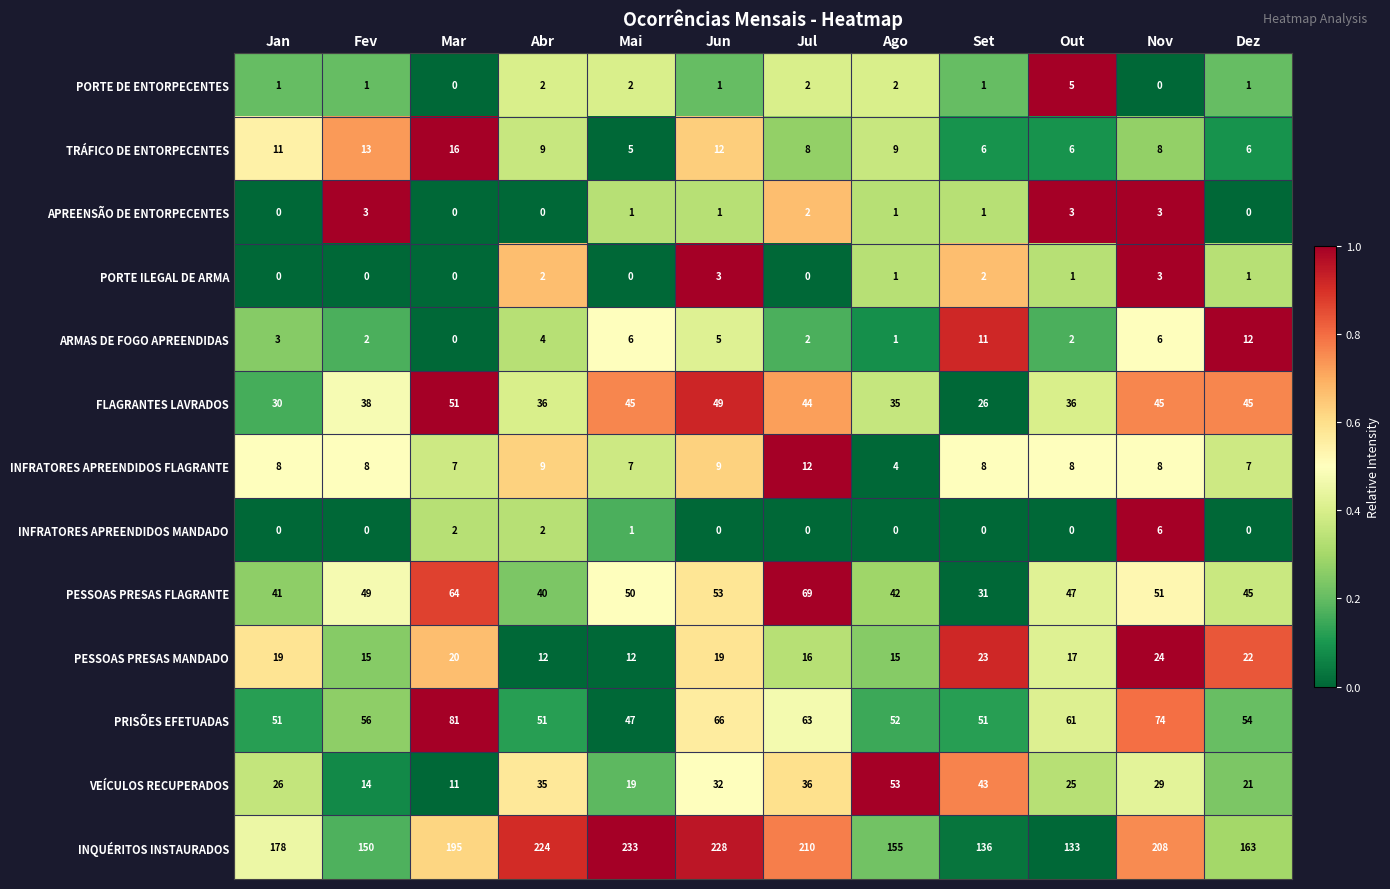

At which category is the sum across all series the highest?

Jun